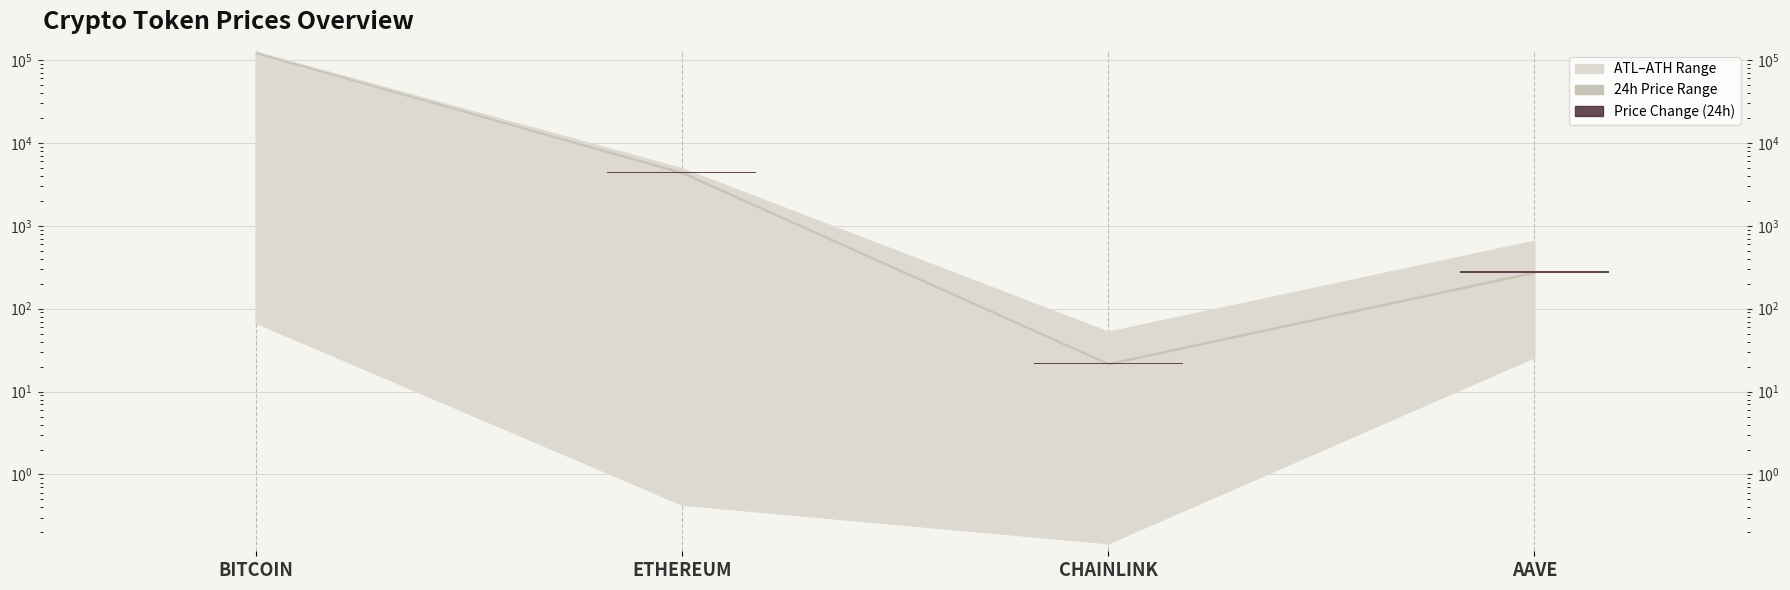

What is the smallest value displayed?

-817.0